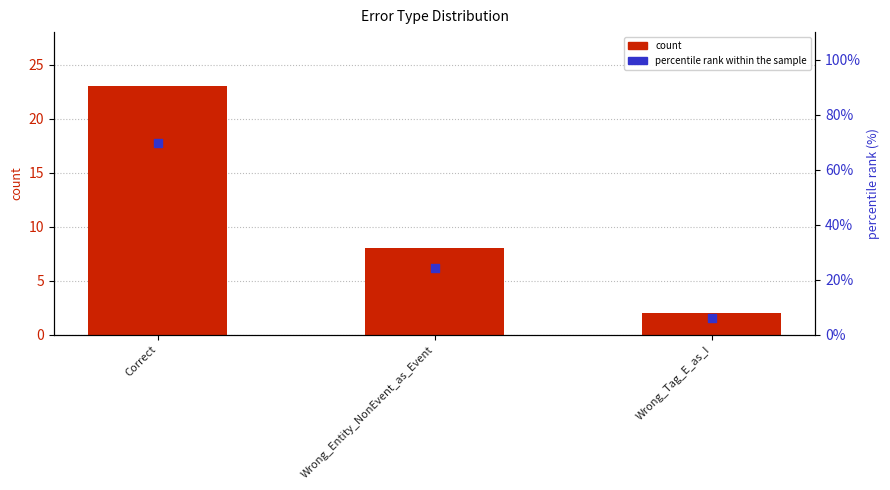

Which series reaches the maximum Y coordinate?

percentile rank within the sample